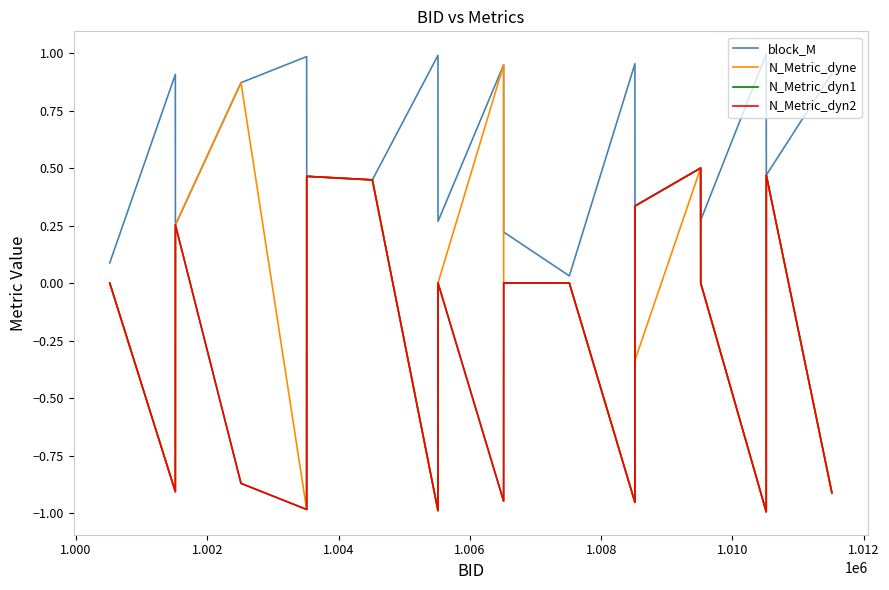

Does the chart have visible grid lines?

No